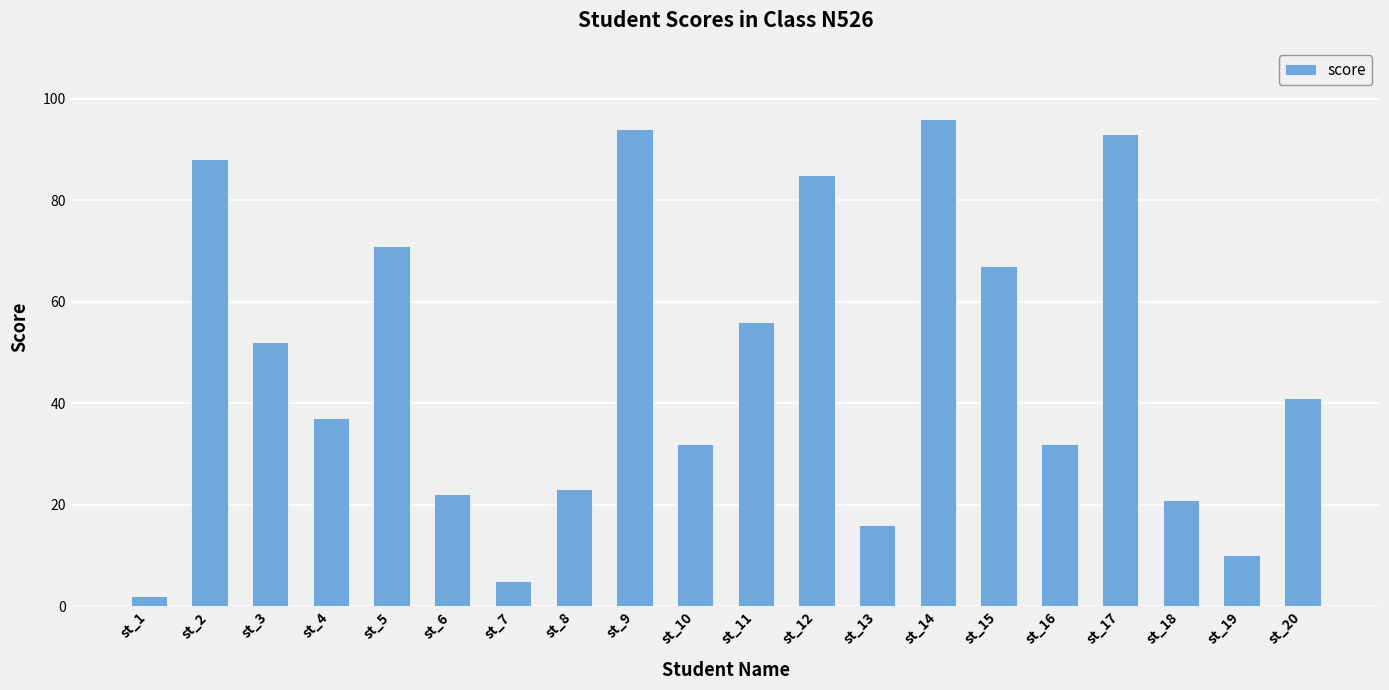

True or false: the data shows 2 at st_1.

True